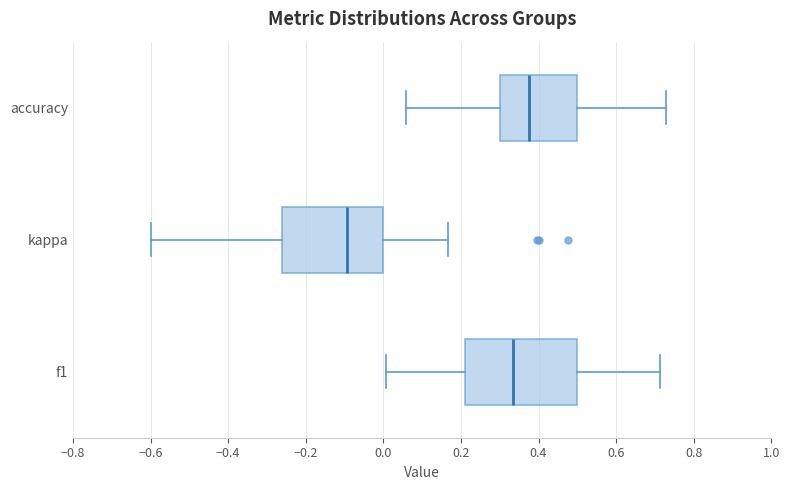

Where is the right edge of the box for accuracy on the x-axis? The values are not printed on the chart, so give them approximately, as read against the axis.

0.50